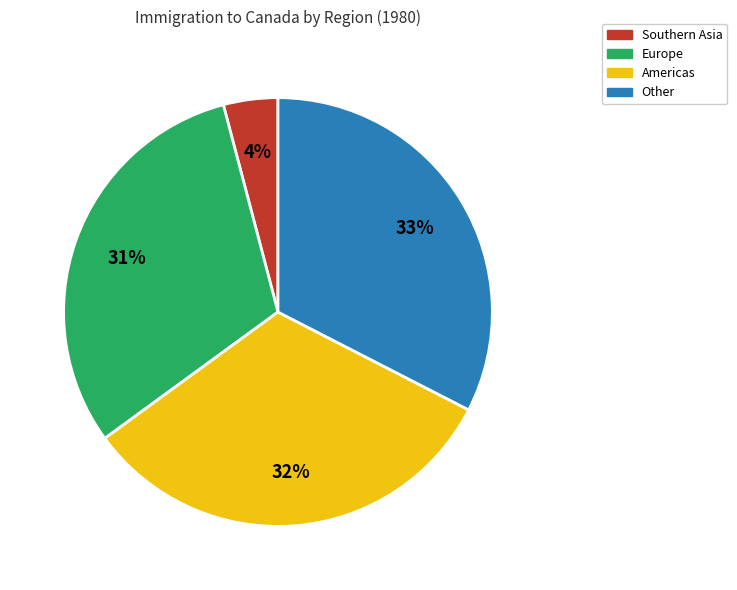

To the nearest percent, what is the average slice percentage?

25%